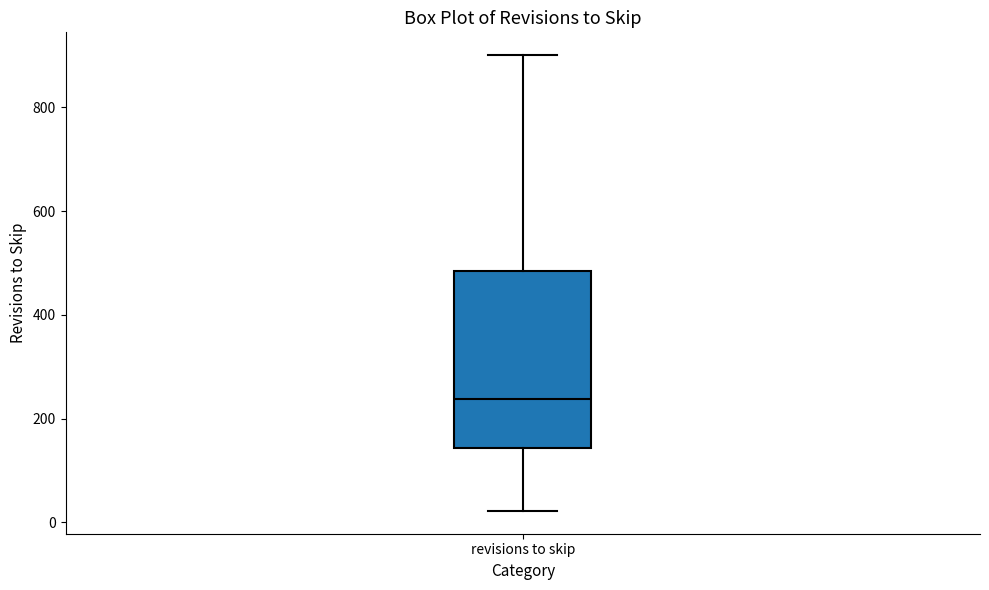

Where does the lower whisker of the box for revisions to skip end on the y-axis? The values are not printed on the chart, so give them approximately, as read against the axis.

20